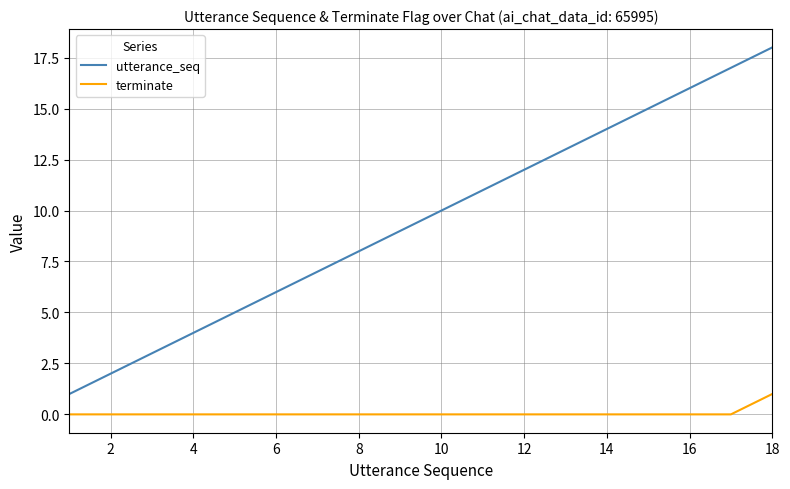

What are all the series names shown in the legend?

utterance_seq, terminate